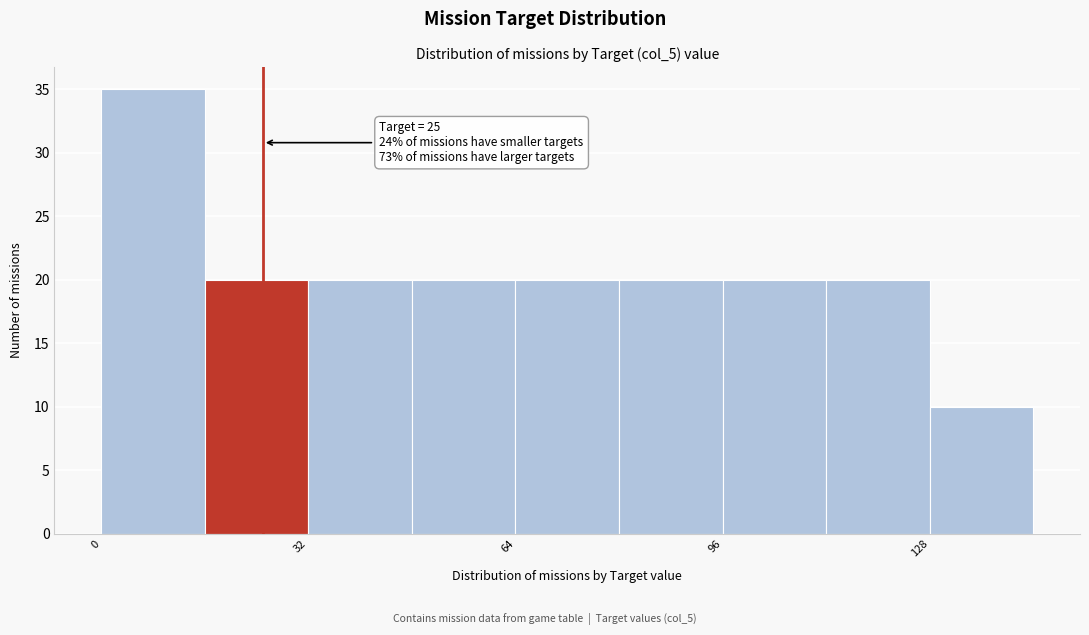

Around what value on the x-axis is the tallest bar? Give the approximate position of its centre, as read against the axis.

10